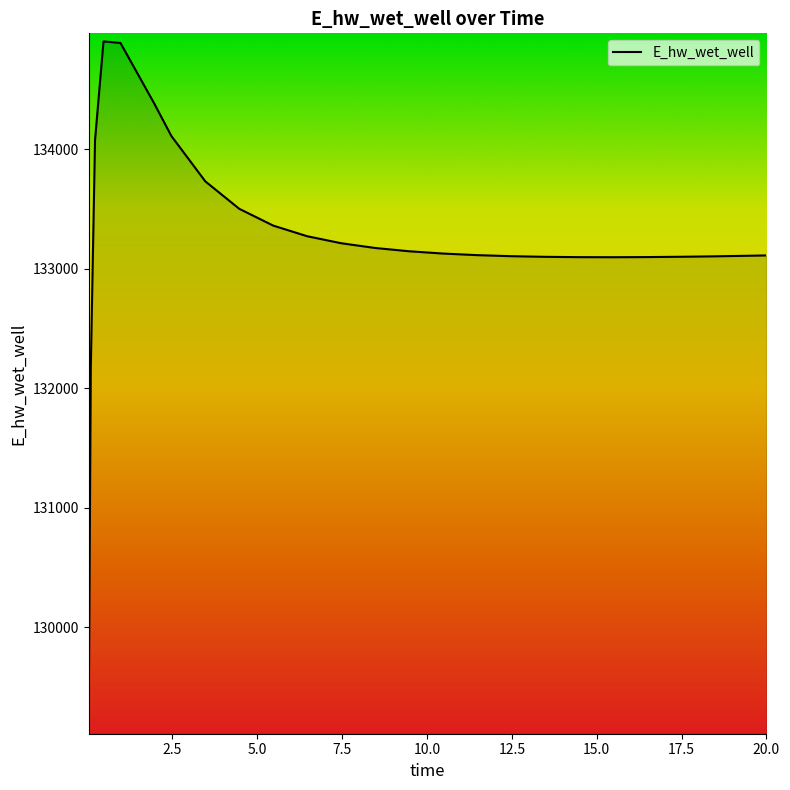

What is the minimum value shown in the chart?

129172.2